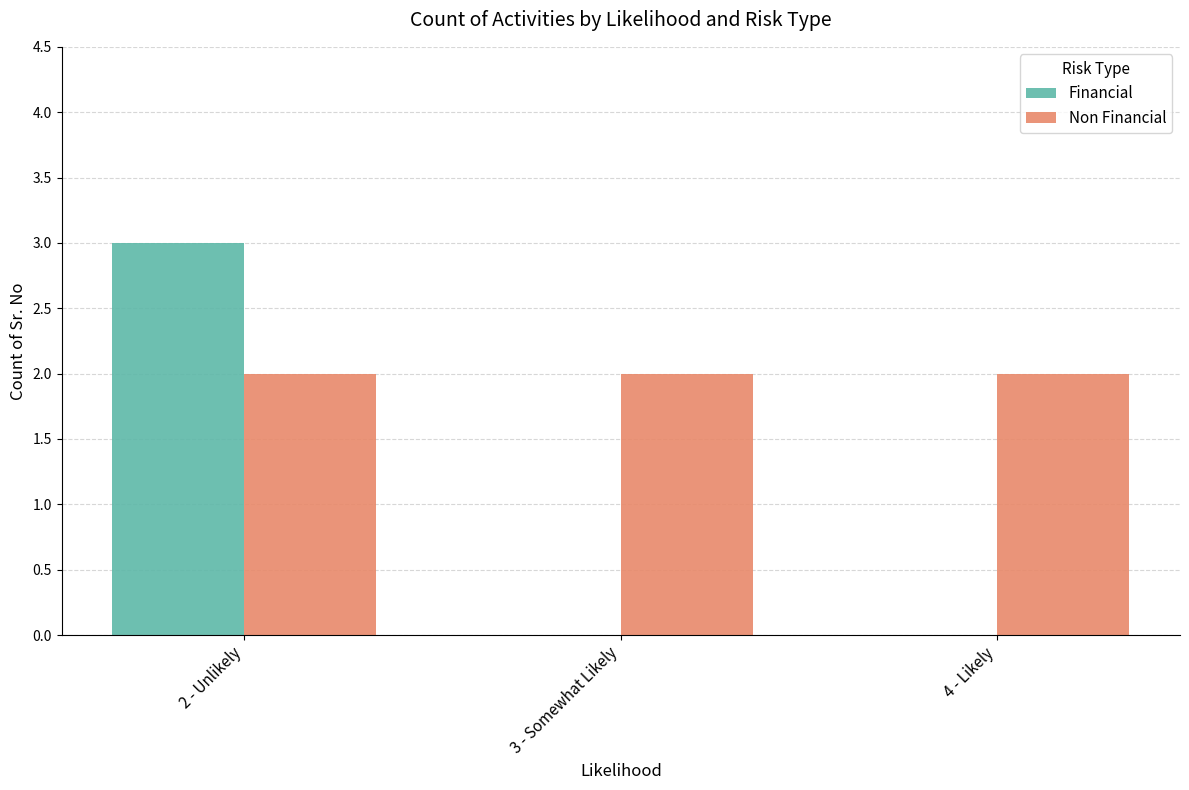

Read the Non Financial value at 2 - Unlikely.

2